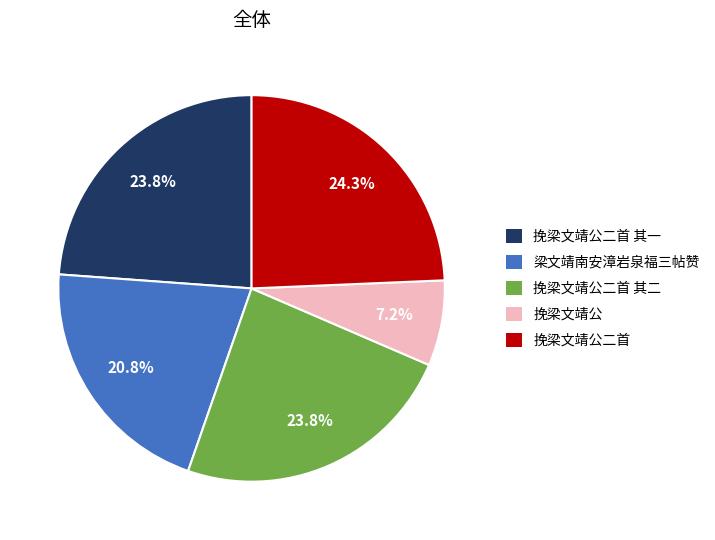

What is the smallest slice in the pie chart?

挽梁文靖公